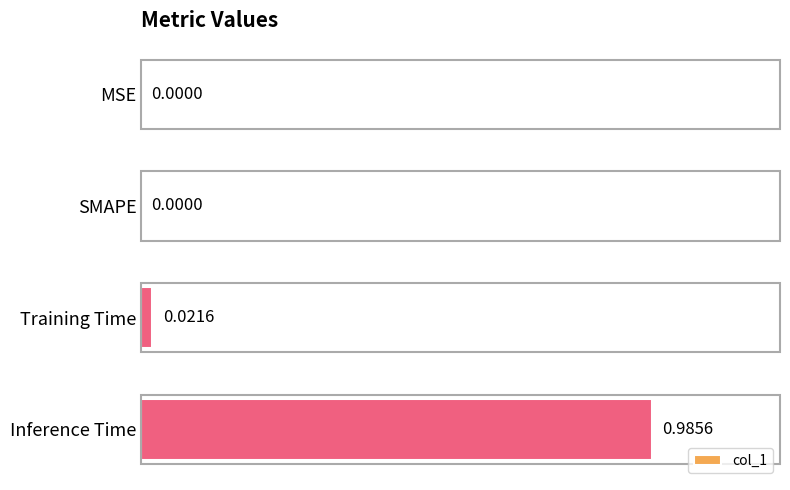

Which has a higher value, Training Time or Inference Time?

Inference Time